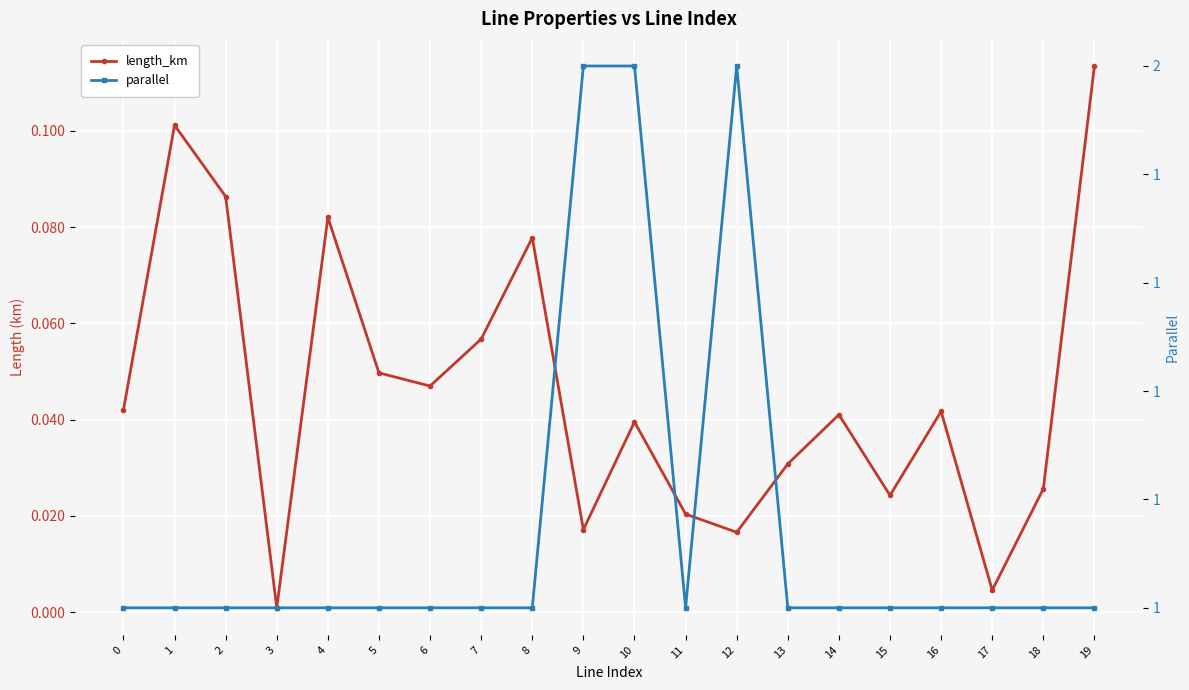

List the labels in order of length_km value, largest first.

19, 1, 2, 4, 8, 7, 5, 6, 0, 16, 14, 10, 13, 18, 15, 11, 9, 12, 17, 3